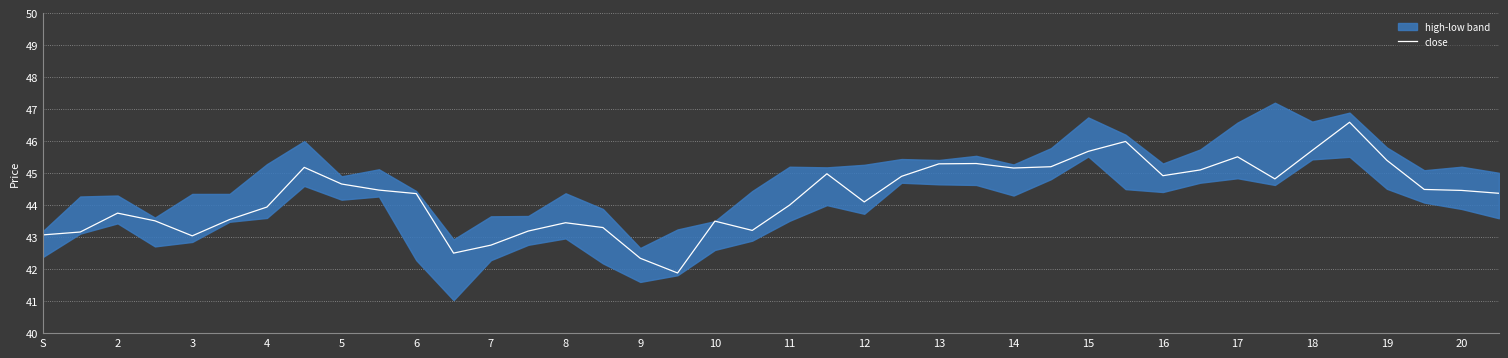

The value of close at 4 is 43.9. True or false?

True